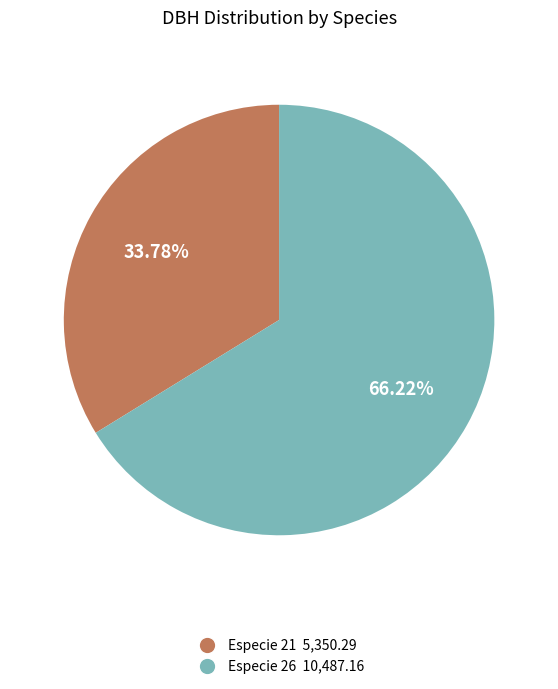

To the nearest percent, what is the average slice percentage?

50%